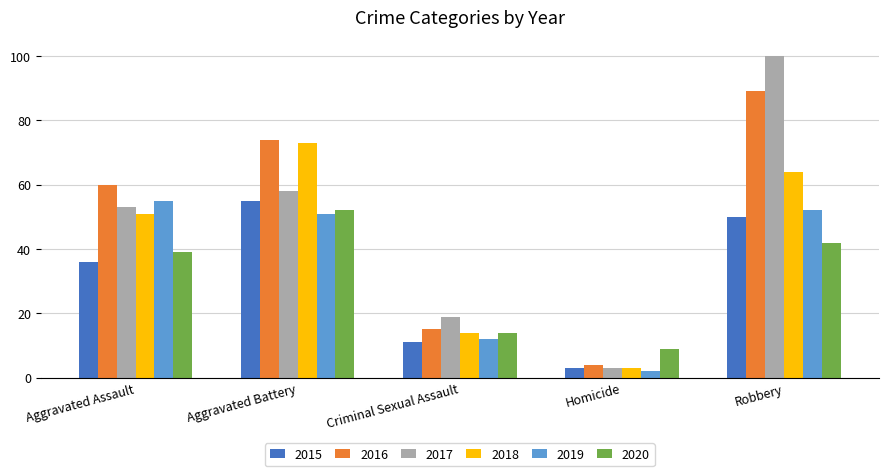

How many values in the 2019 series are below 51?

2